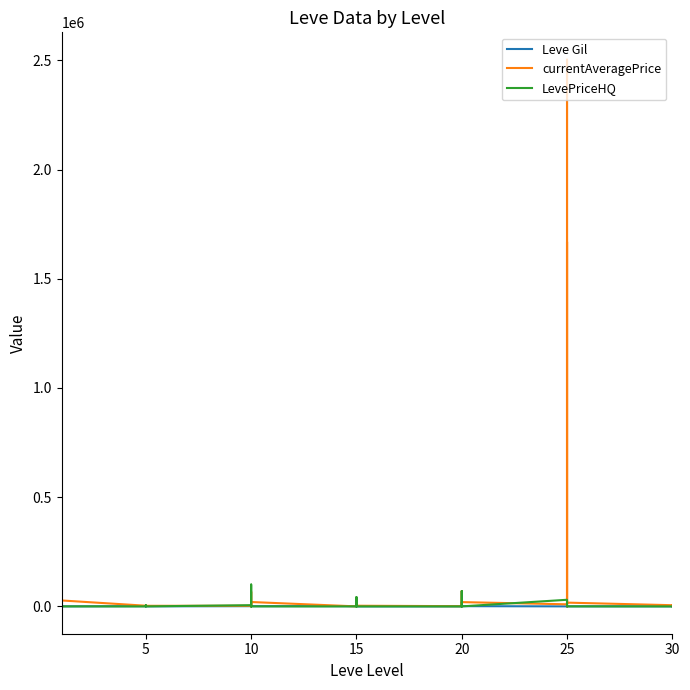

How many times do LevePriceHQ and Leve Gil cross each other?

19